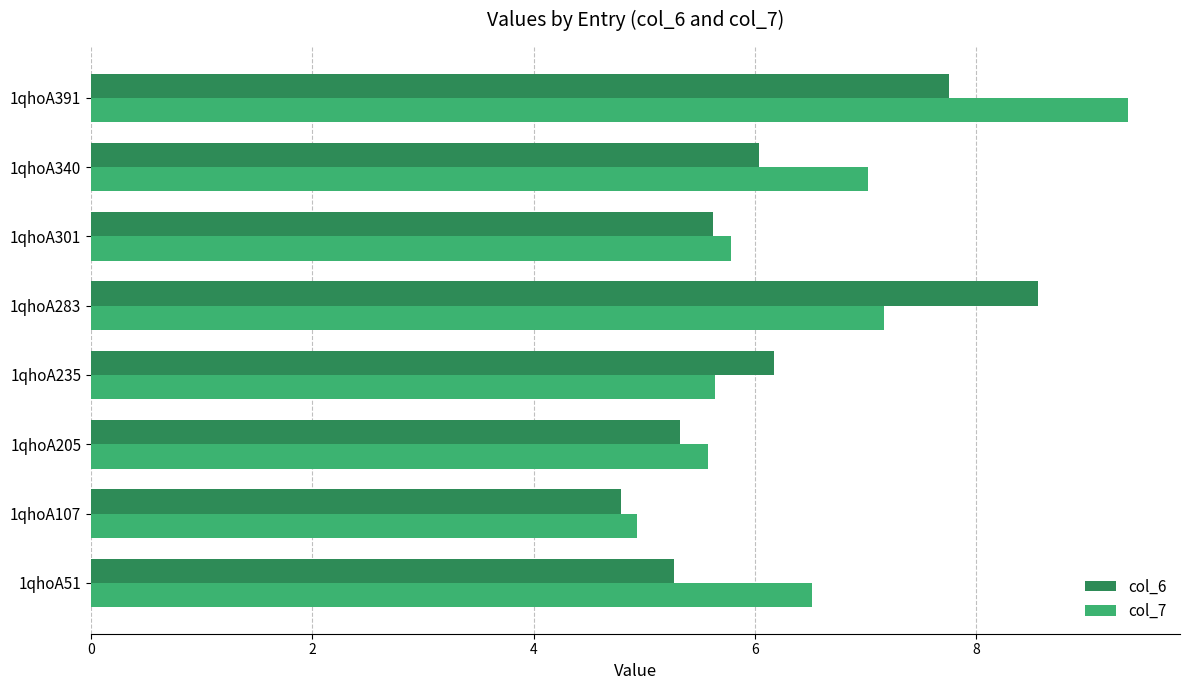

True or false: col_6 has a value of 13.5 at 1qhoA391.

False